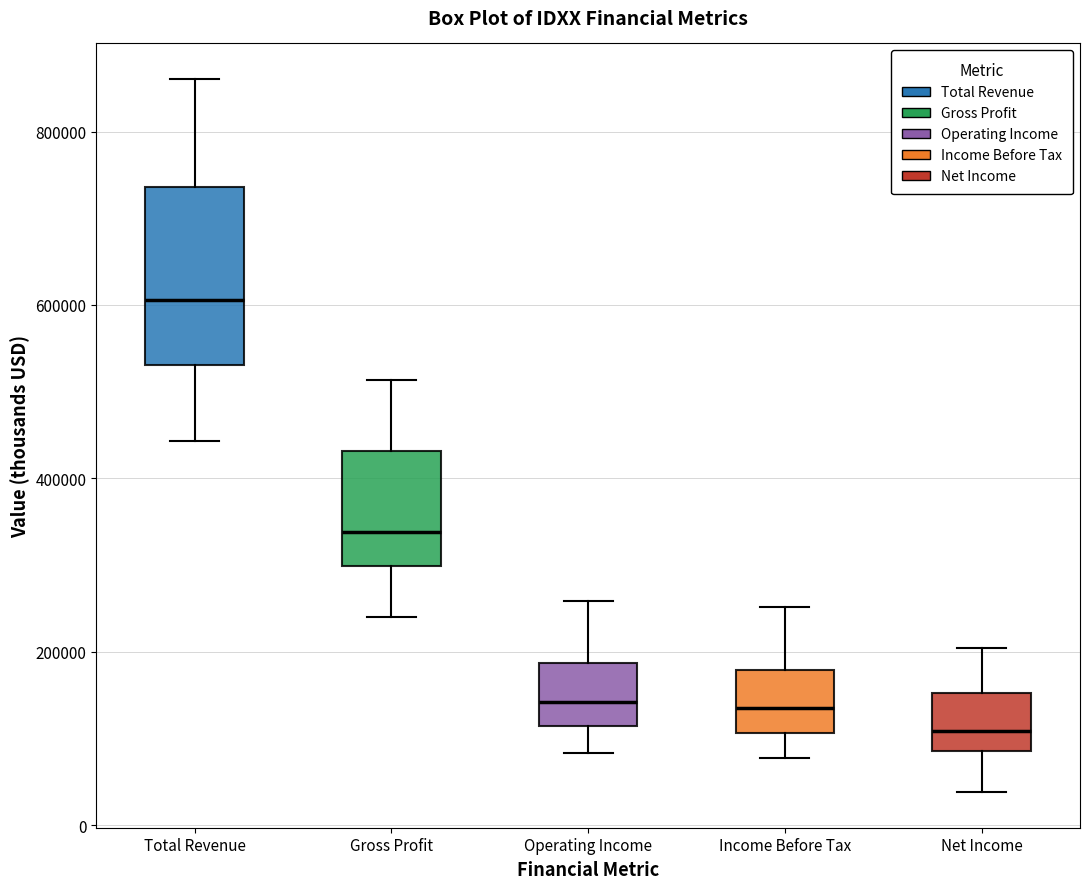

Reading left to right, read every box against the y-axis: the position of its median line, the range the box covers, and the ends of its whiskers. The values are not printed on the chart, so give them approximately, as read against the axis.

Total Revenue: median 600000, box 540000 to 740000, whiskers 440000 to 860000
Gross Profit: median 340000, box 300000 to 440000, whiskers 240000 to 520000
Operating Income: median 140000, box 120000 to 180000, whiskers 80000 to 260000
Income Before Tax: median 140000, box 100000 to 180000, whiskers 80000 to 260000
Net Income: median 100000, box 80000 to 160000, whiskers 40000 to 200000